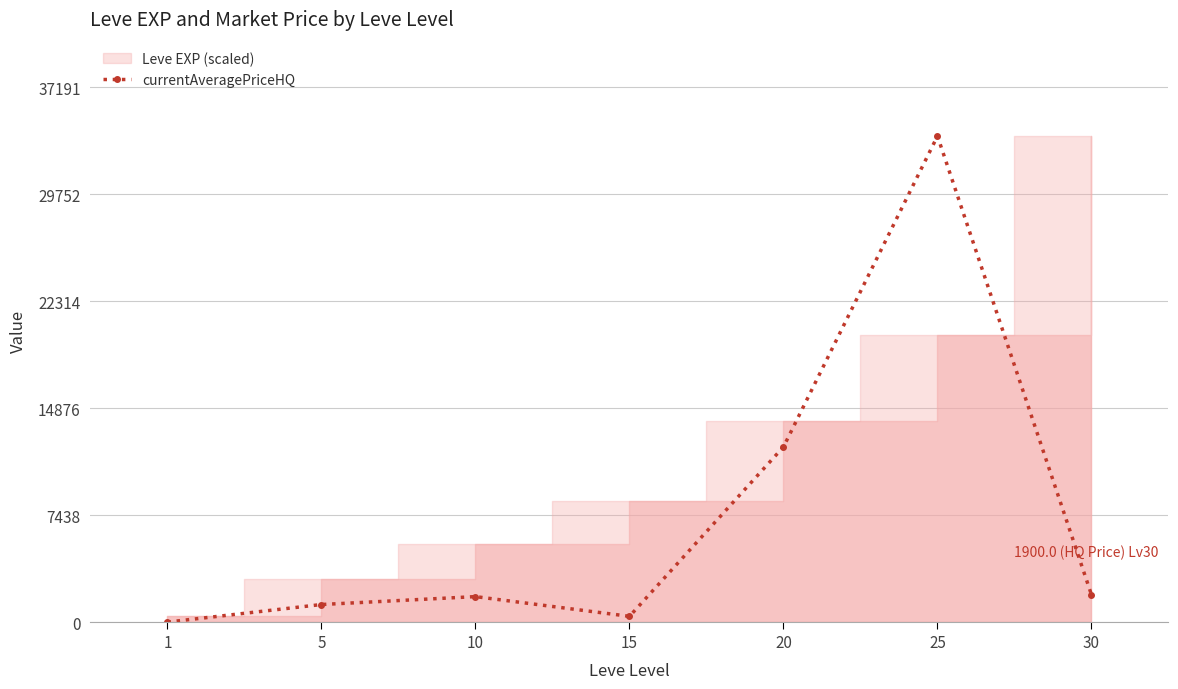

Rank the categories by value from lowest to highest.

1, 15, 5, 10, 30, 20, 25